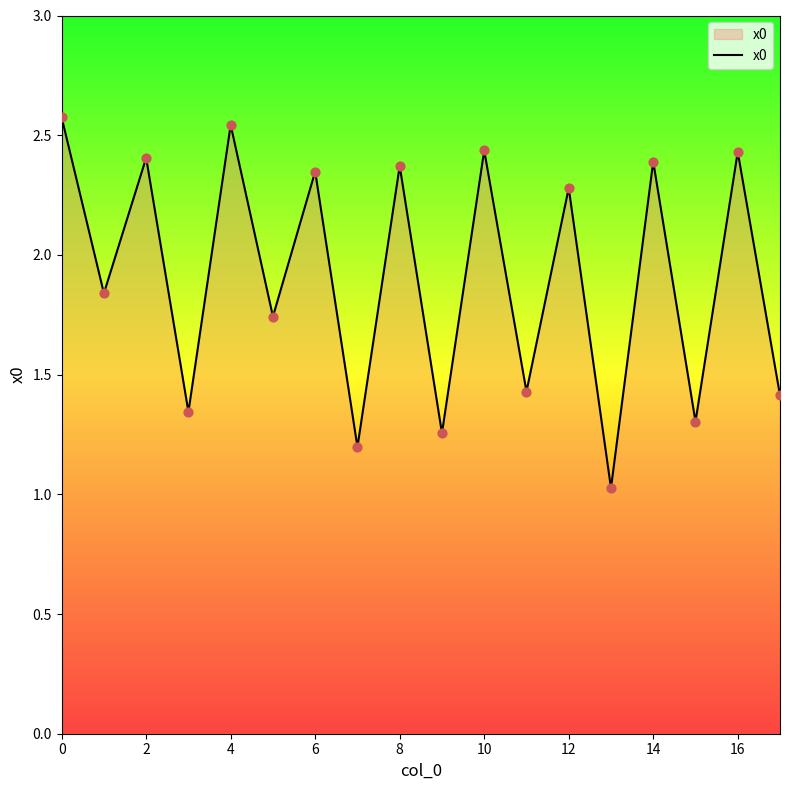

What is the maximum value shown in the chart?

2.6